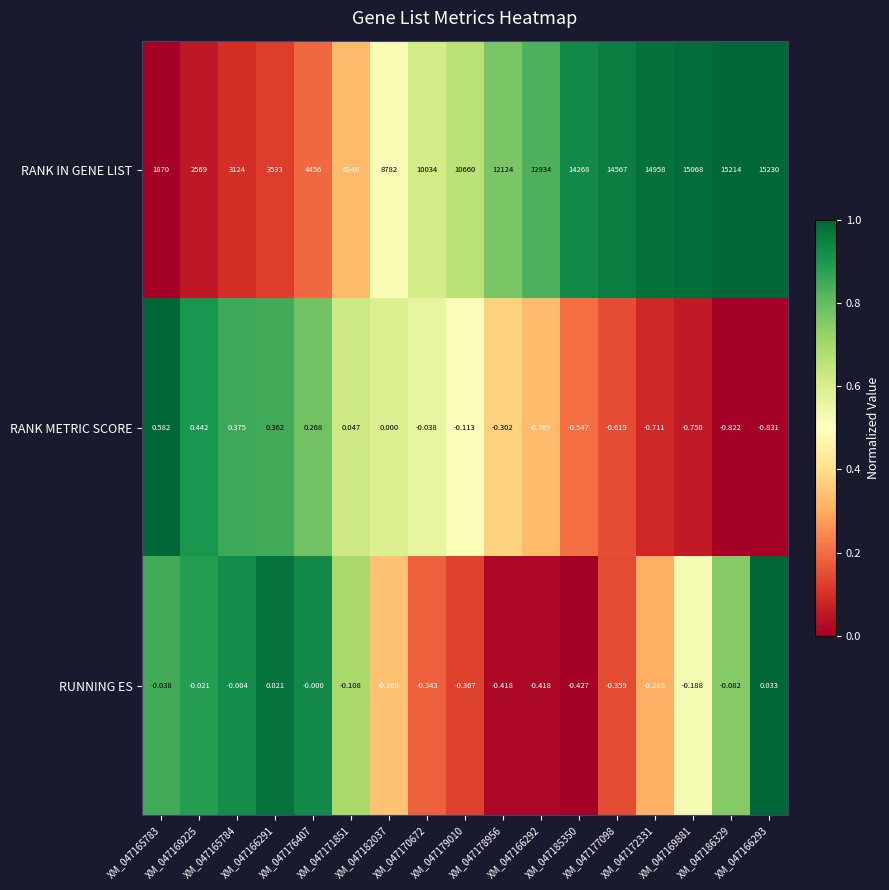

Which series has the widest spread of values?

RANK IN GENE LIST